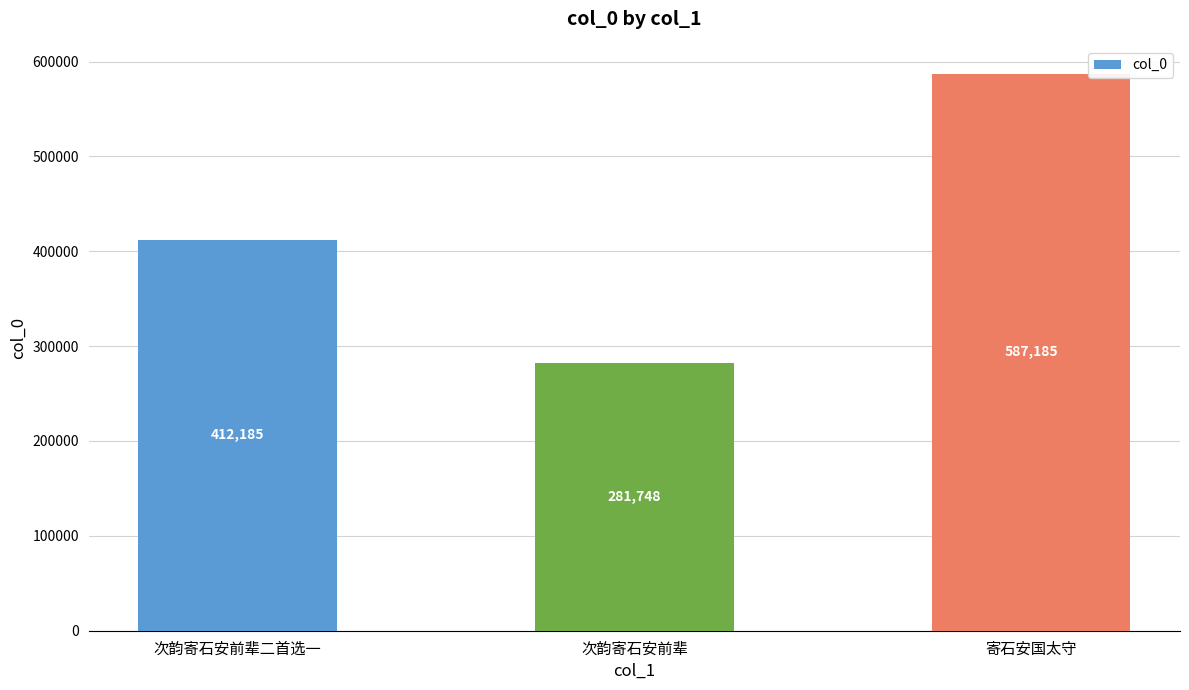

The value at 寄石安国太守 is 587185. True or false?

True